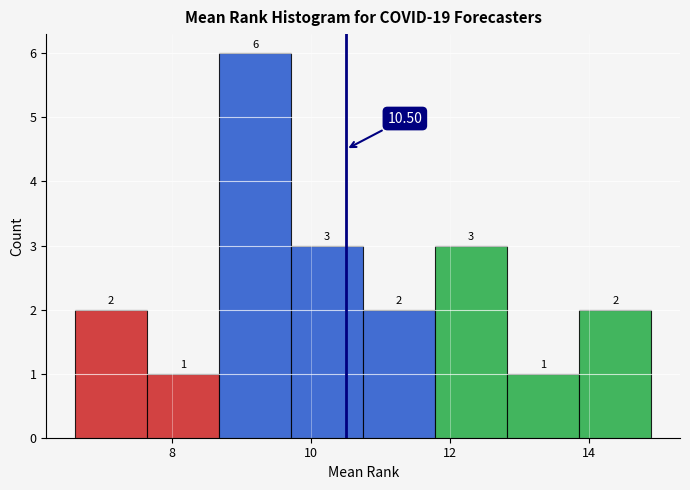

Reading left to right, list every bar in this chart as the range it spans on the x-axis followed by its height. The bar edges are not printed on the chart, so give them approximately, as read against the axis.

6.6 to 7.6: 2.00
7.6 to 8.6: 1.00
8.6 to 9.8: 6.00
9.8 to 10.8: 3.00
10.8 to 11.8: 2.00
11.8 to 12.8: 3.00
12.8 to 13.8: 1.00
13.8 to 15.0: 2.00